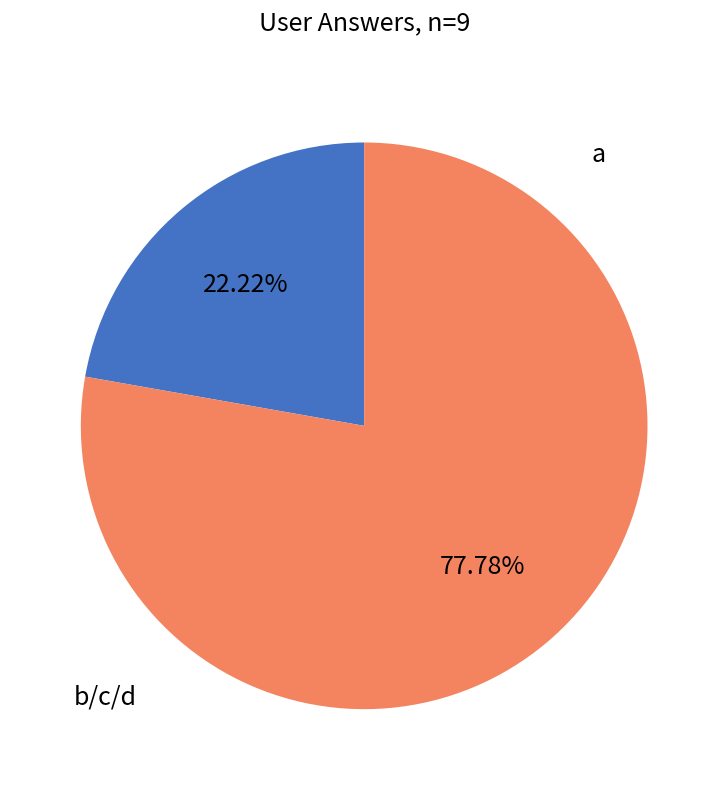

Is there any slice that represents more than half of the pie?

Yes